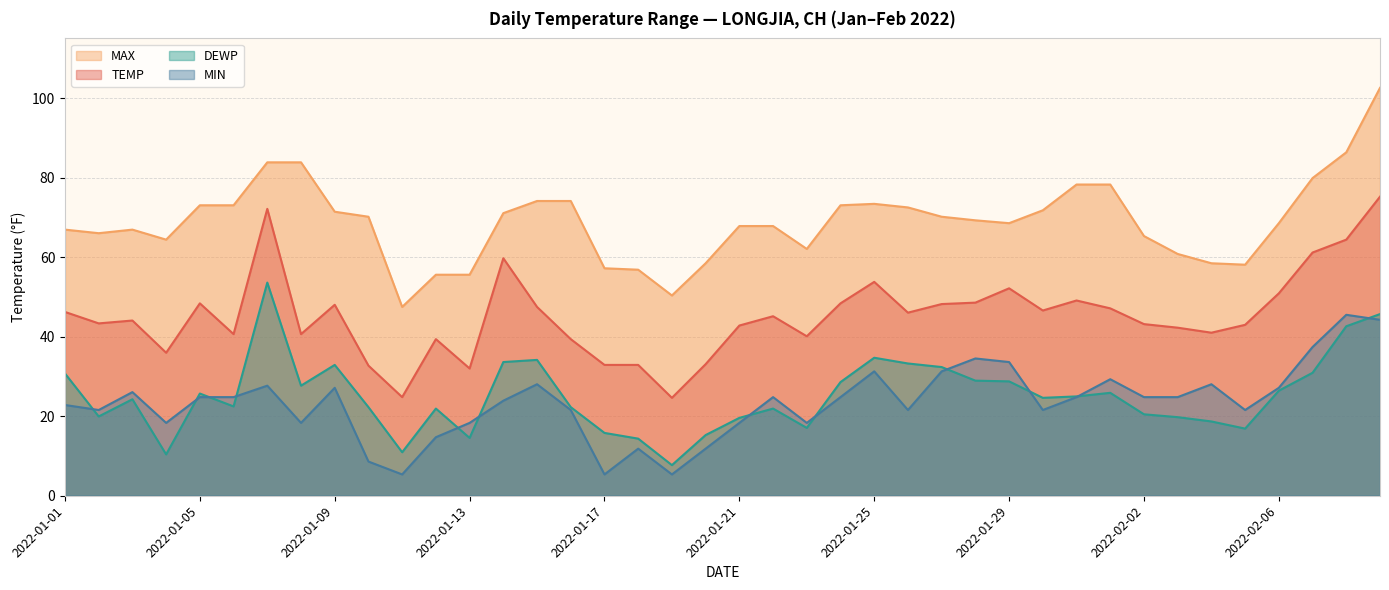

True or false: DEWP and TEMP intersect in this chart.

False